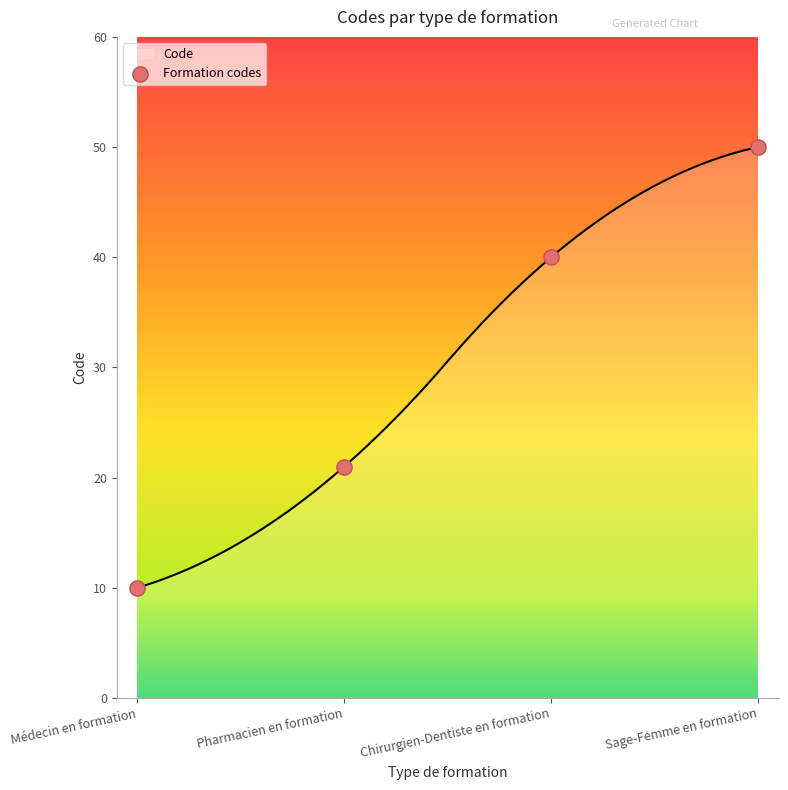

What is the change in value from Médecin en formation to Chirurgien-Dentiste en formation?

+30